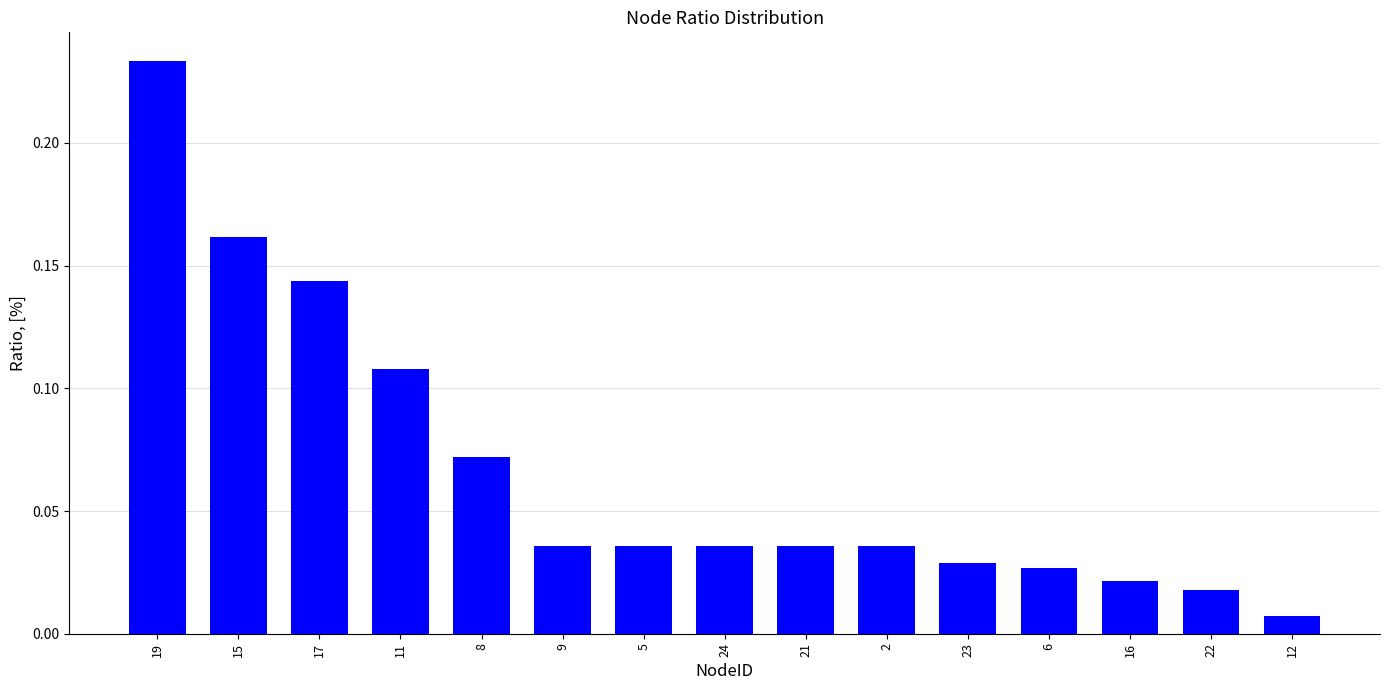

At which label is the value closest to 0?

12